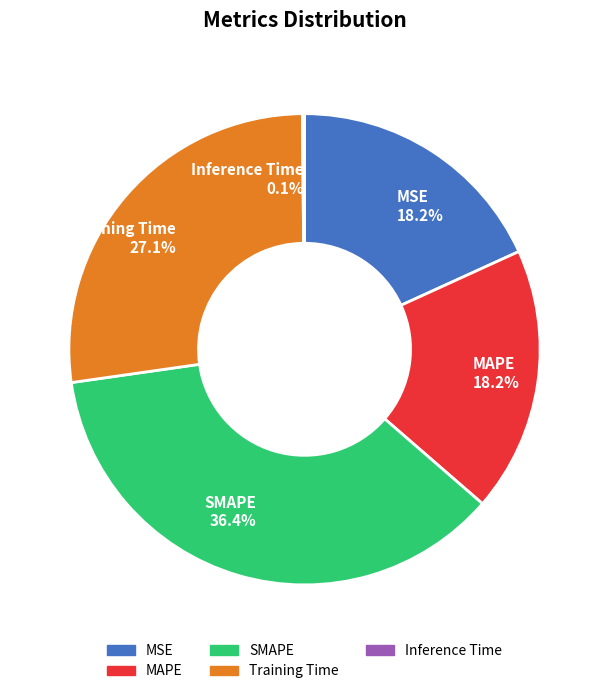

Is there a majority slice in this chart?

No